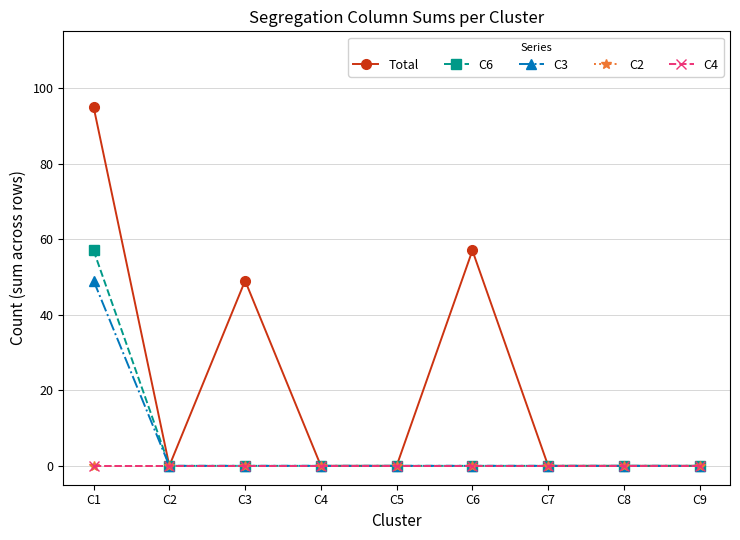

True or false: C4 and C2 intersect in this chart.

False